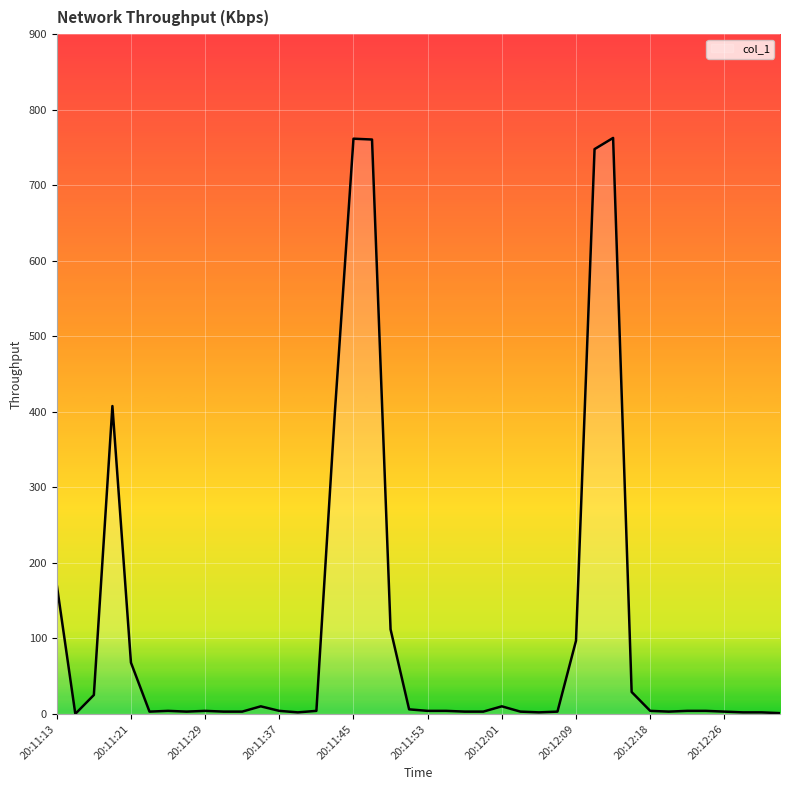

What is the difference between the maximum and minimum values?

762.6